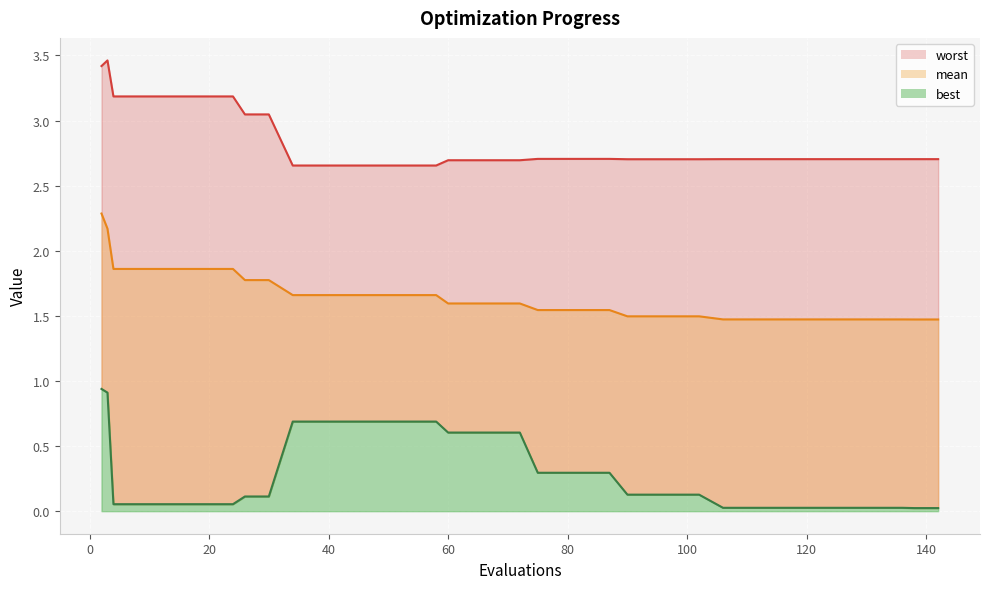

What is the lowest value of the worst series?

2.7